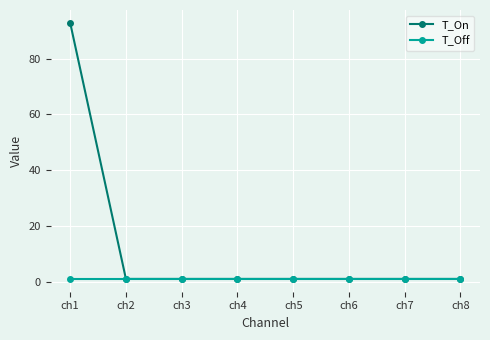

What is the sum of the T_On values at ch7 and ch2?

2.0